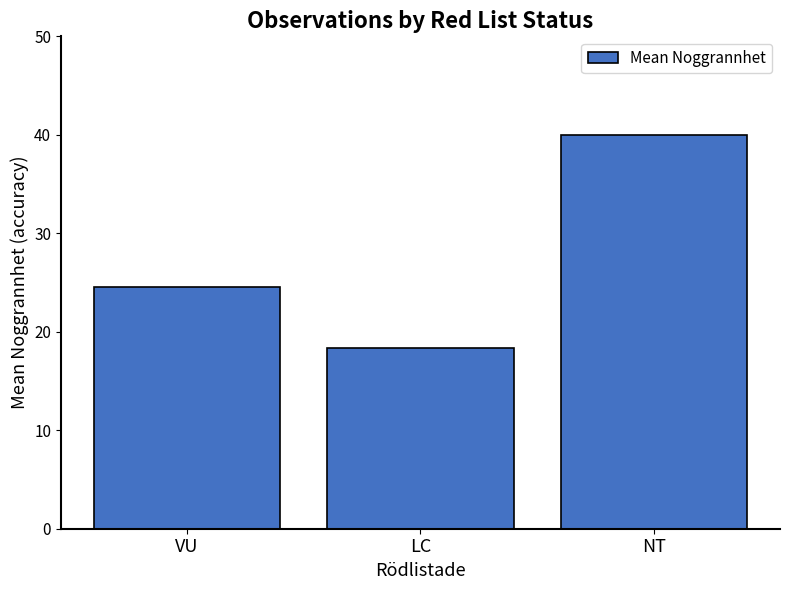

What is the ratio of the value at VU to the value at LC?

1.3